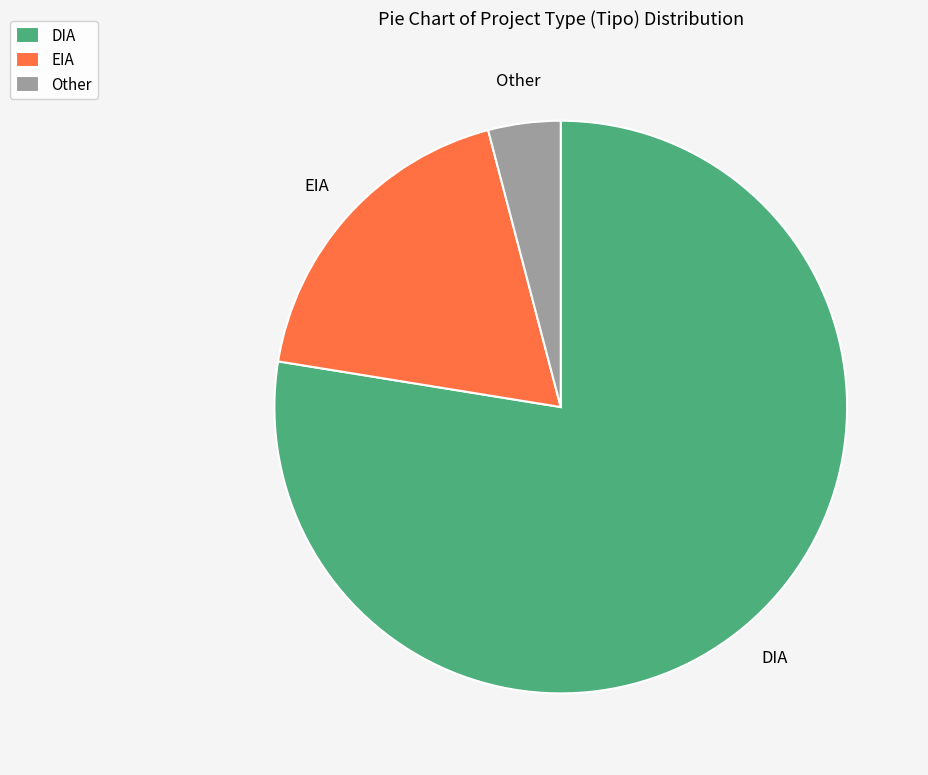

Is it true that Other is 18% of the pie?

False